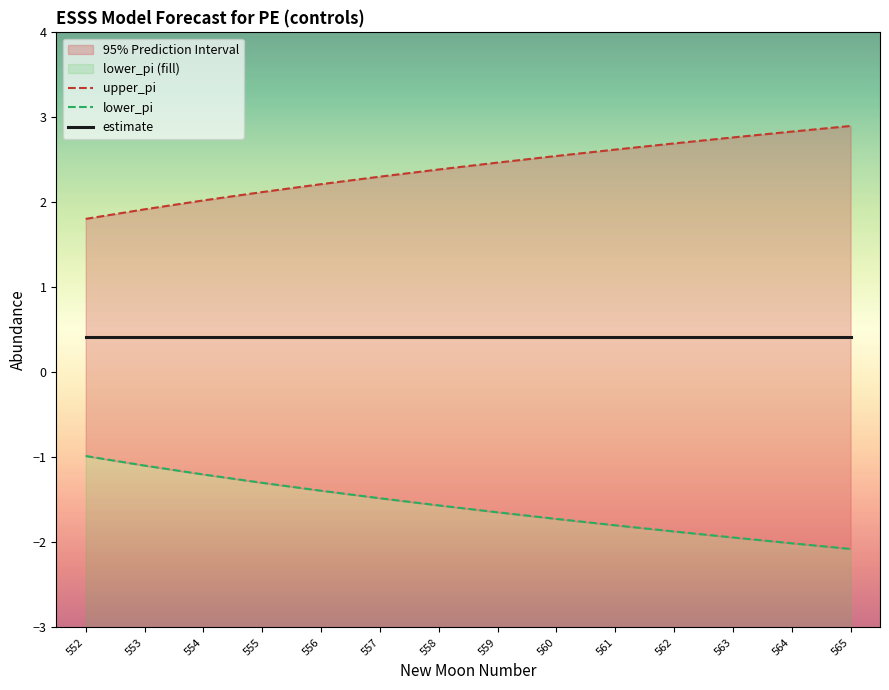

Reading left to right, list all the values displayed in this chart.

upper_pi: 1.8	1.9	2.0	2.1	2.2	2.3	2.4	2.5	2.5	2.6	2.7	2.8	2.8	2.9
lower_pi: -1.0	-1.1	-1.2	-1.3	-1.4	-1.5	-1.6	-1.6	-1.7	-1.8	-1.9	-1.9	-2.0	-2.1
estimate: 0.4	0.4	0.4	0.4	0.4	0.4	0.4	0.4	0.4	0.4	0.4	0.4	0.4	0.4